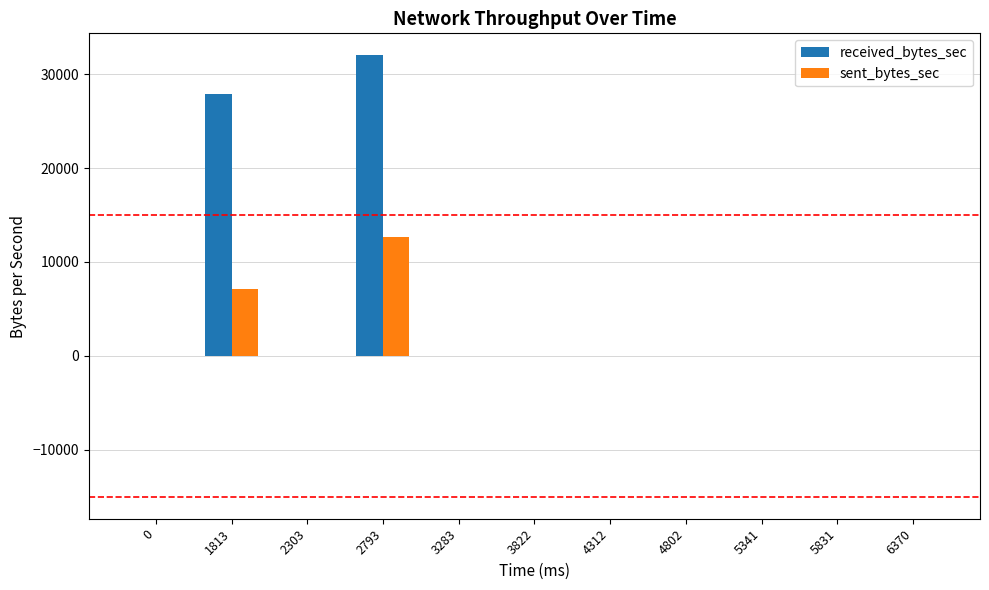

Reading left to right, what are all the values shown in this chart?

received_bytes_sec: 0=0	1813=27863	2303=0	2793=31997	3283=0	3822=0	4312=0	4802=0	5341=0	5831=0	6370=0
sent_bytes_sec: 0=0	1813=7141	2303=0	2793=12670	3283=0	3822=0	4312=0	4802=0	5341=0	5831=0	6370=0